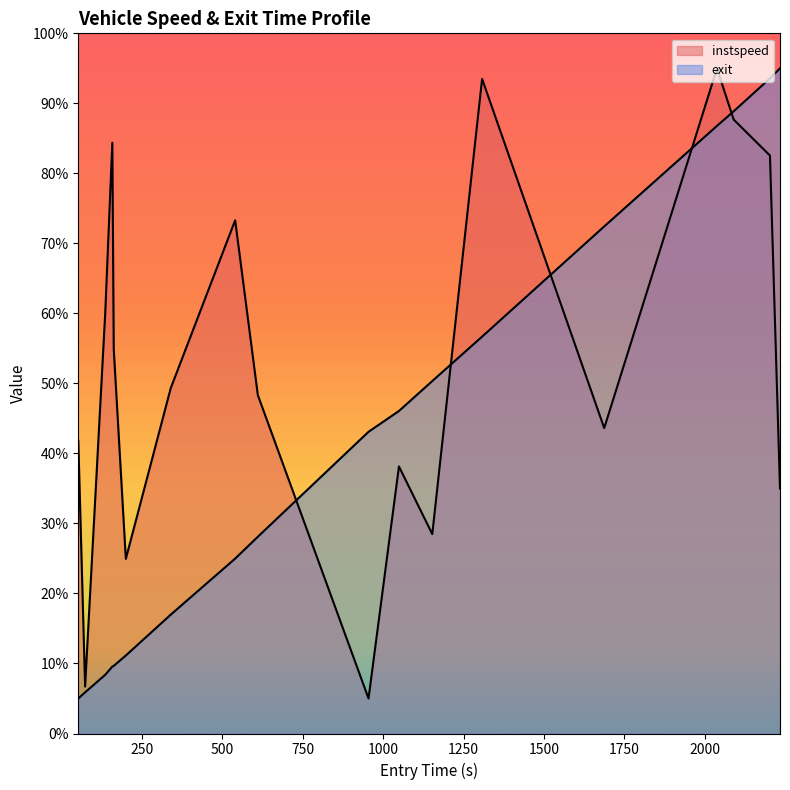

The instspeed series shows 154.6 at 12. True or false?

False